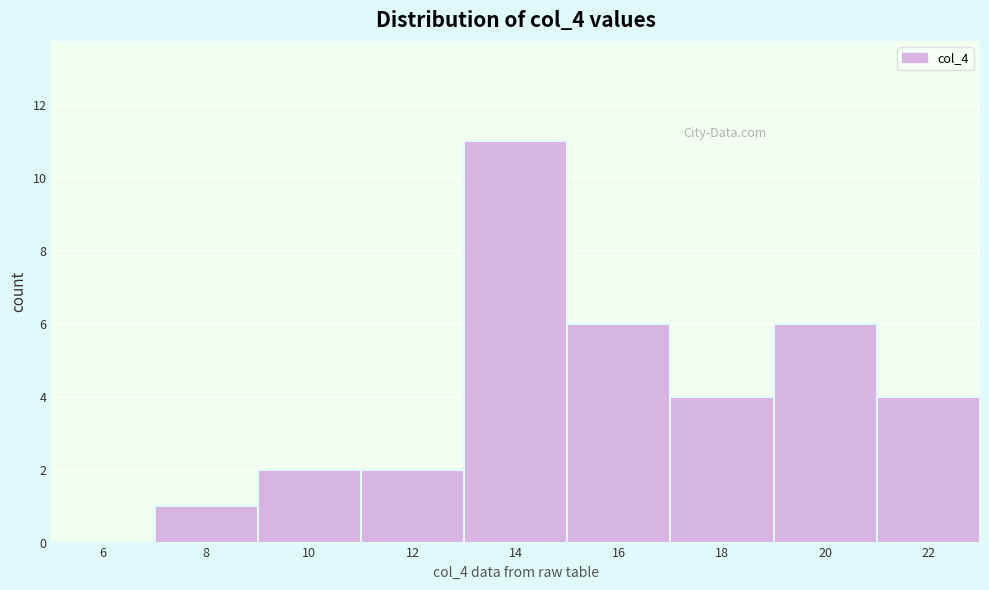

Reading right to left, what are all the values shown in this chart?

22=4	20=6	18=4	16=6	14=11	12=2	10=2	8=1	6=0